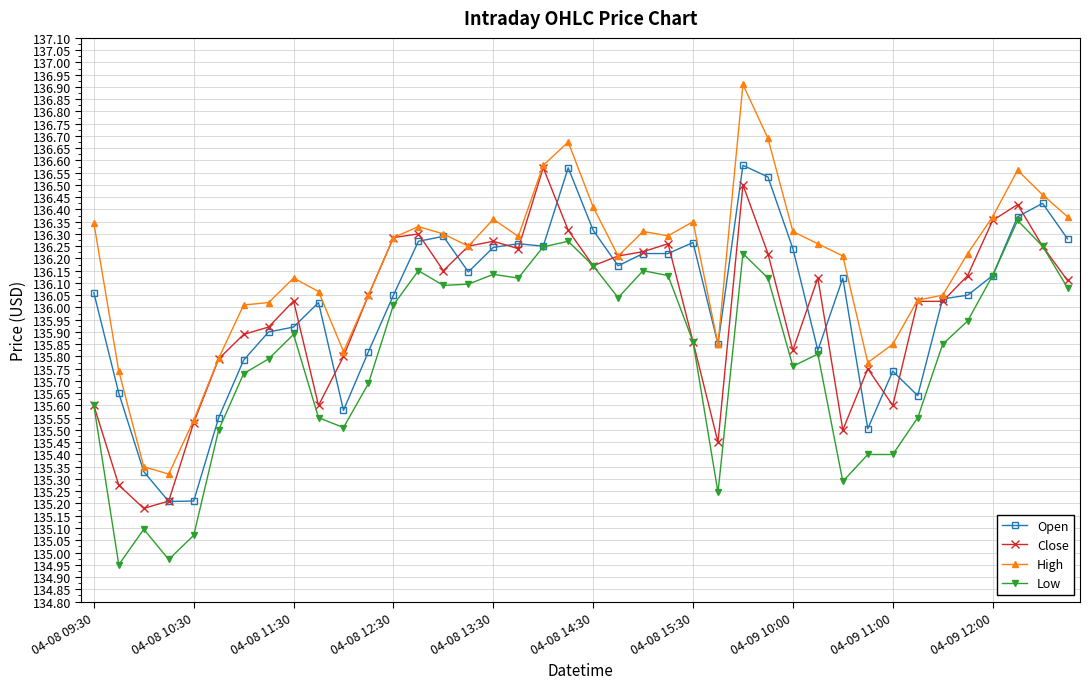

Which series has the widest spread of values?

High